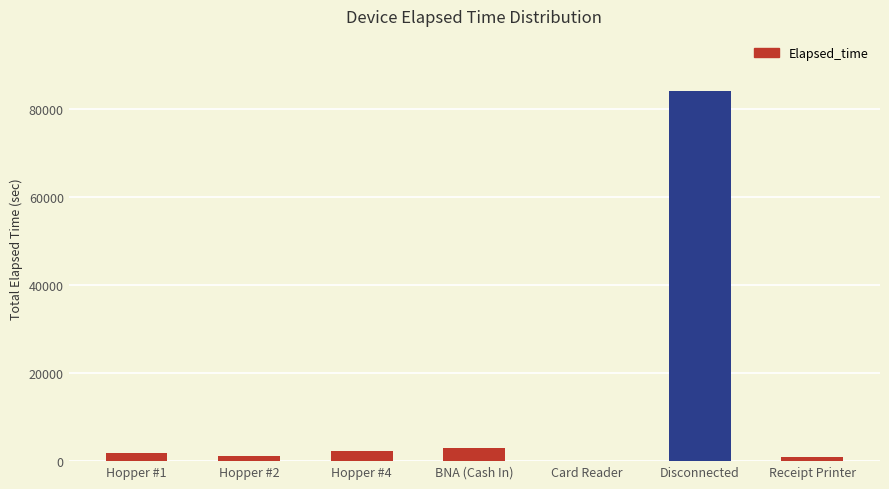

The chart shows a value of 3075 at BNA (Cash In). True or false?

True